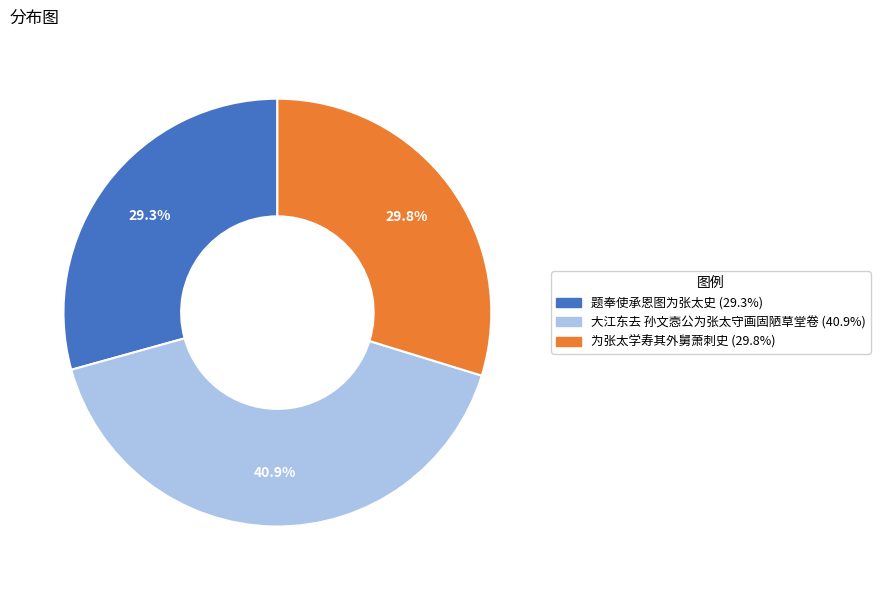

How many slices are in this pie chart?

3